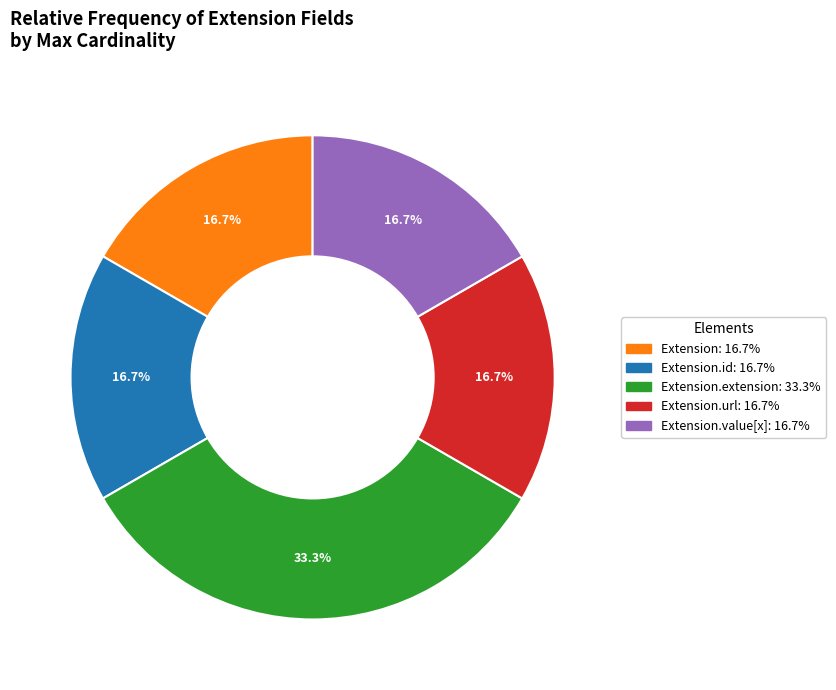

Is there any slice that represents more than half of the pie?

No